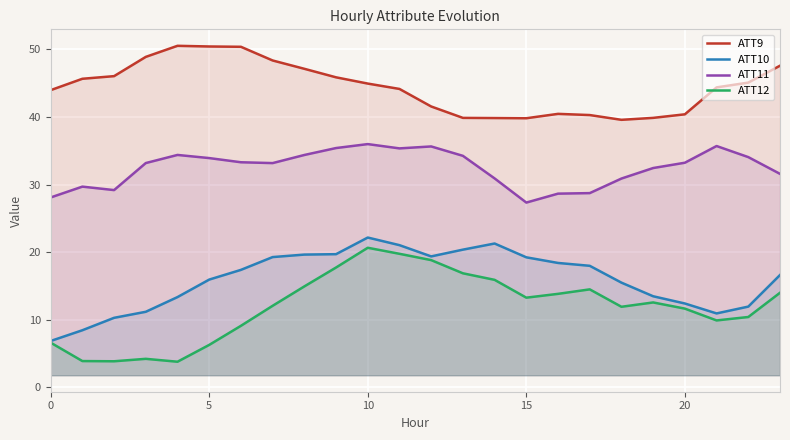

Which series has the widest spread of values?

ATT12